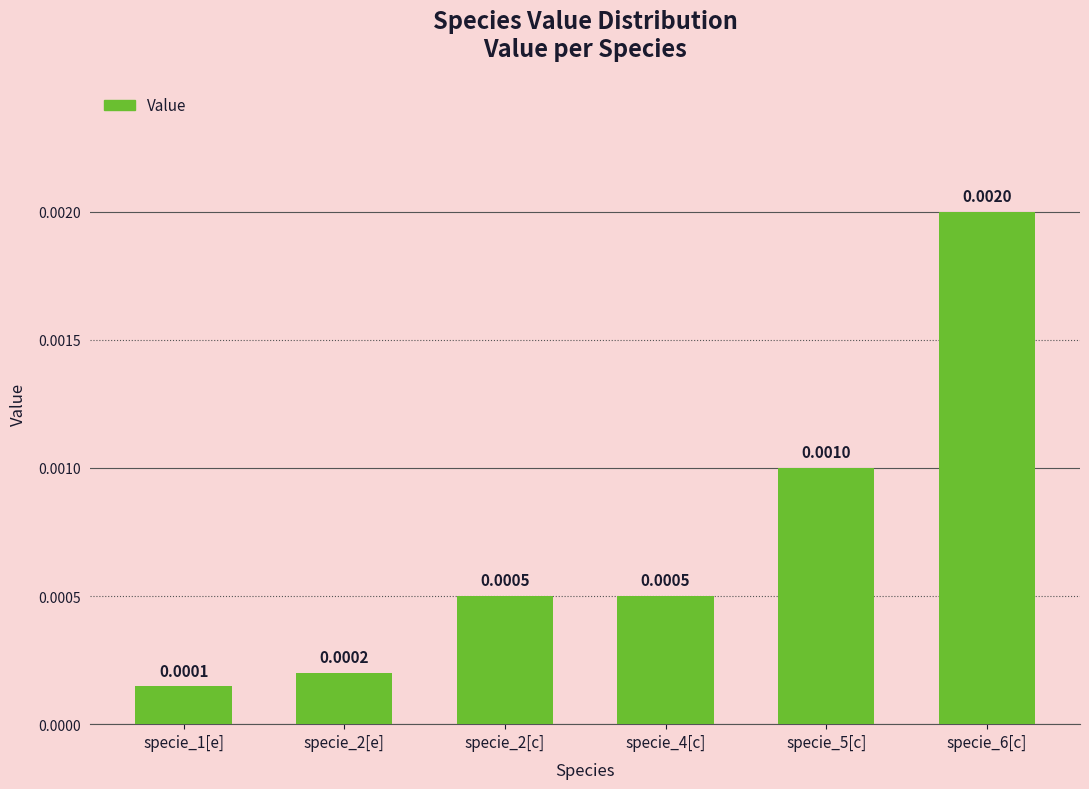

Between specie_5[c] and specie_2[e], which is larger?

specie_5[c]